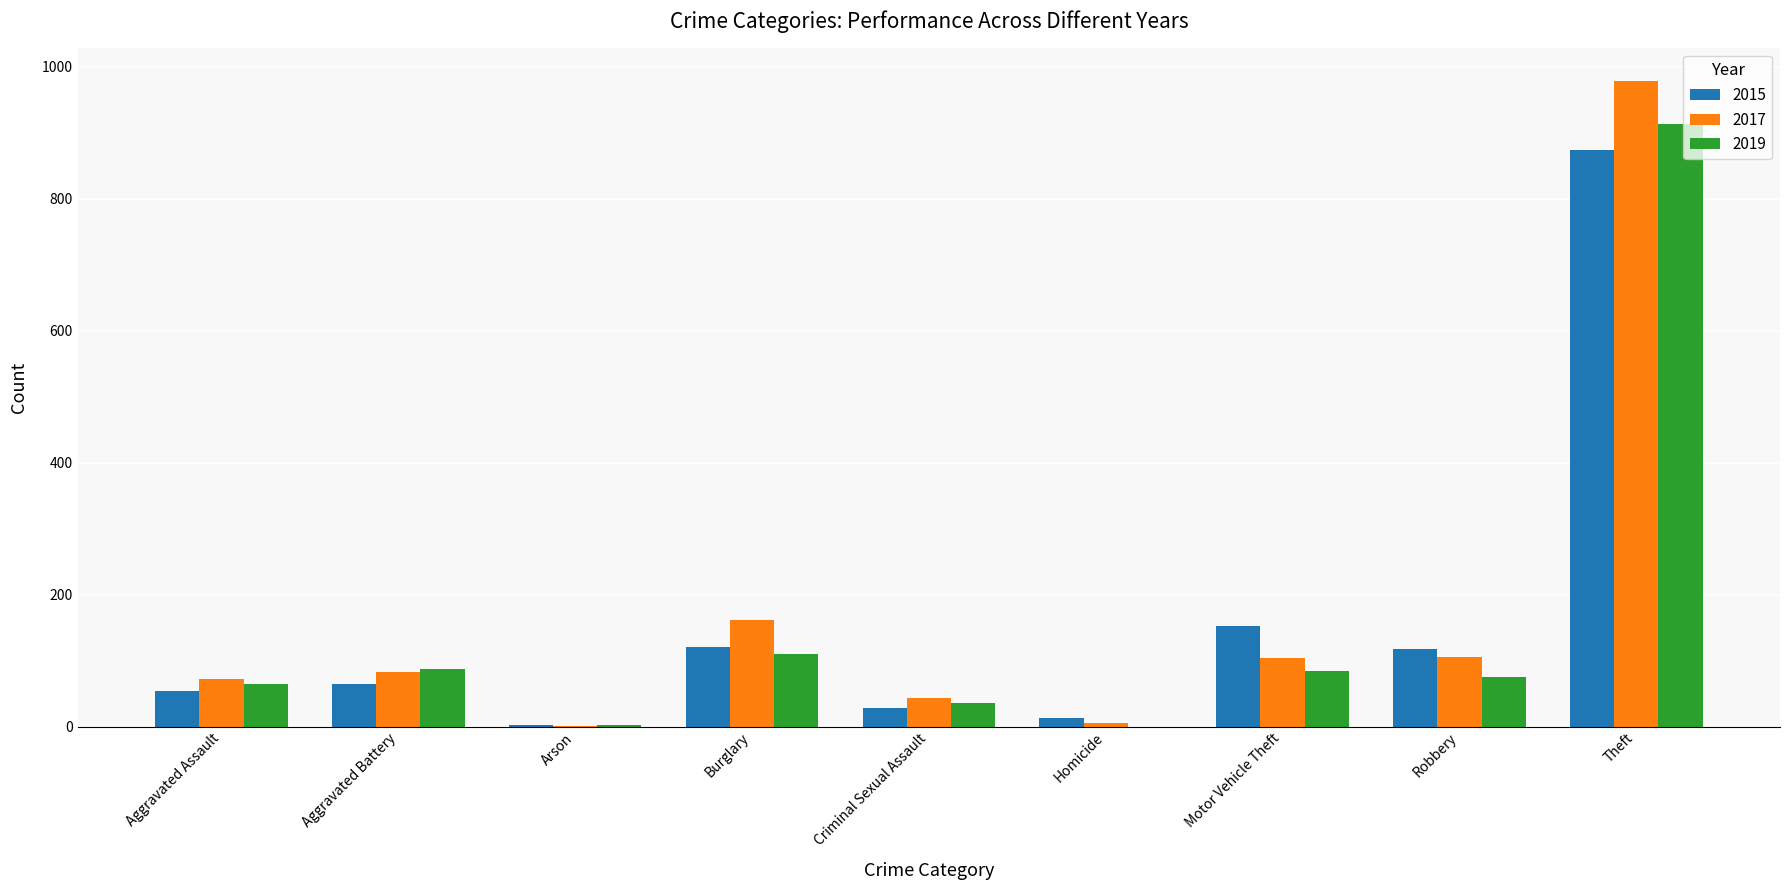

What is the total value across all series at Aggravated Assault?

191